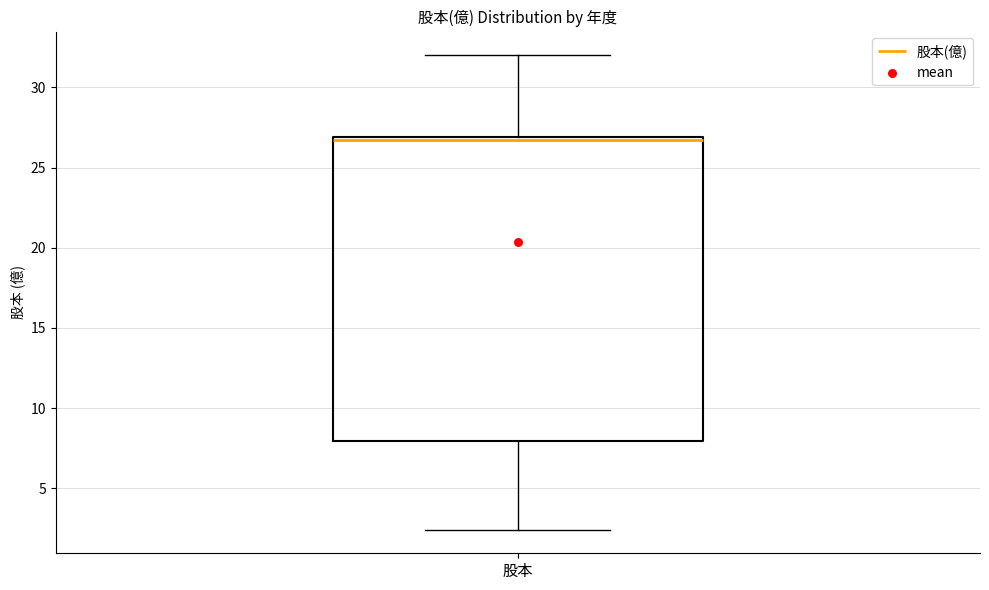

Where does the lower whisker of the box for 股本 end on the y-axis? The values are not printed on the chart, so give them approximately, as read against the axis.

2.5